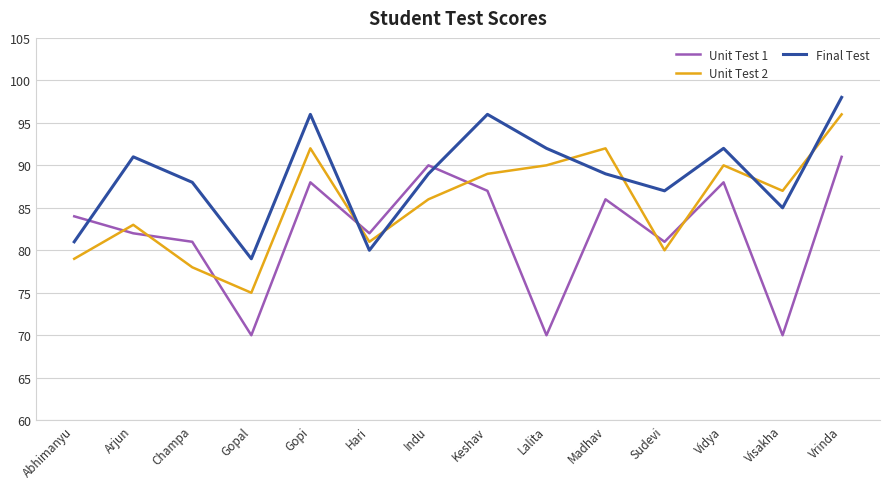

How many times do Final Test and Unit Test 1 cross each other?

3